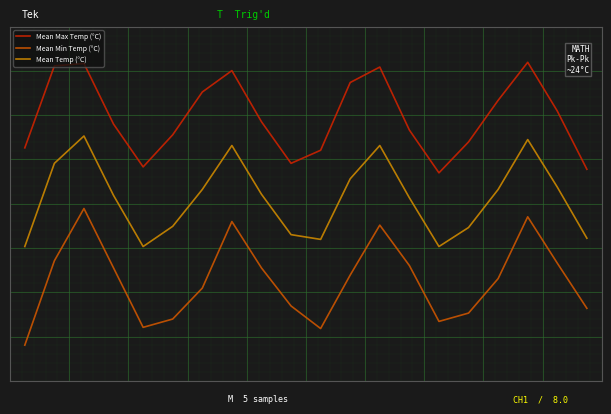

List the series in order of their overall mean, lowest first.

Mean Min Temp (°C), Mean Temp (°C), Mean Max Temp (°C)